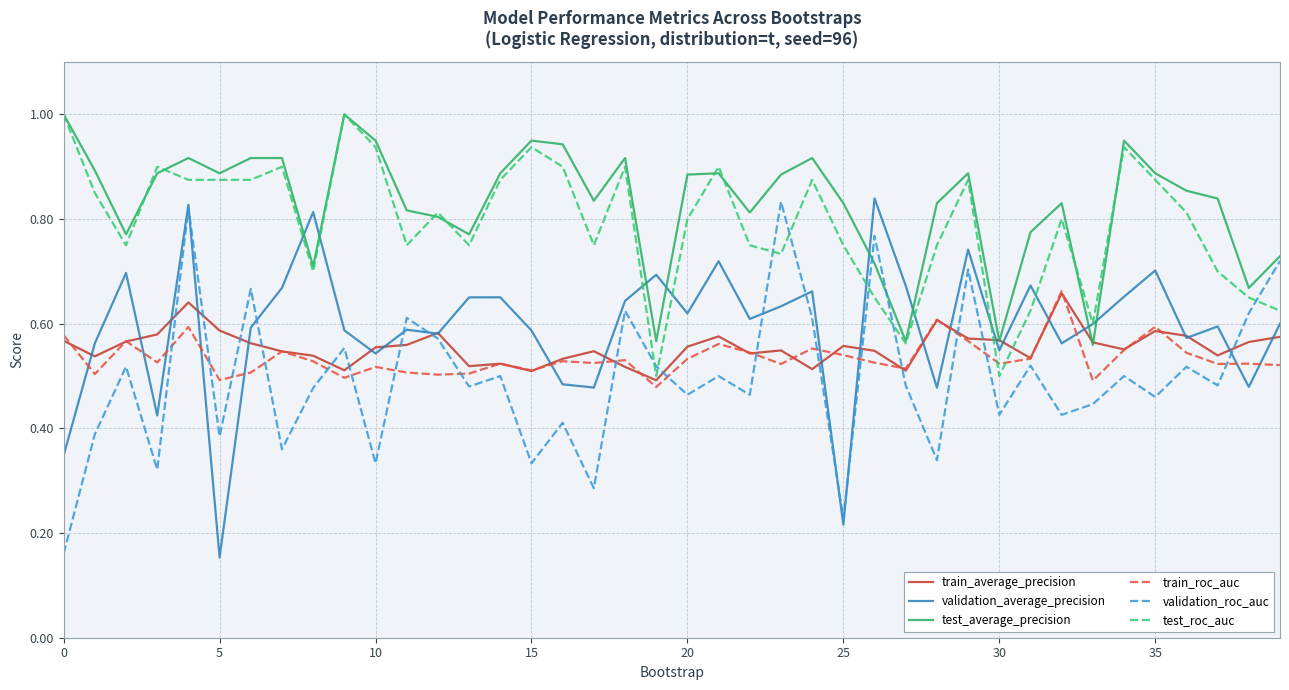

Which series has the largest total across all categories?

test_average_precision